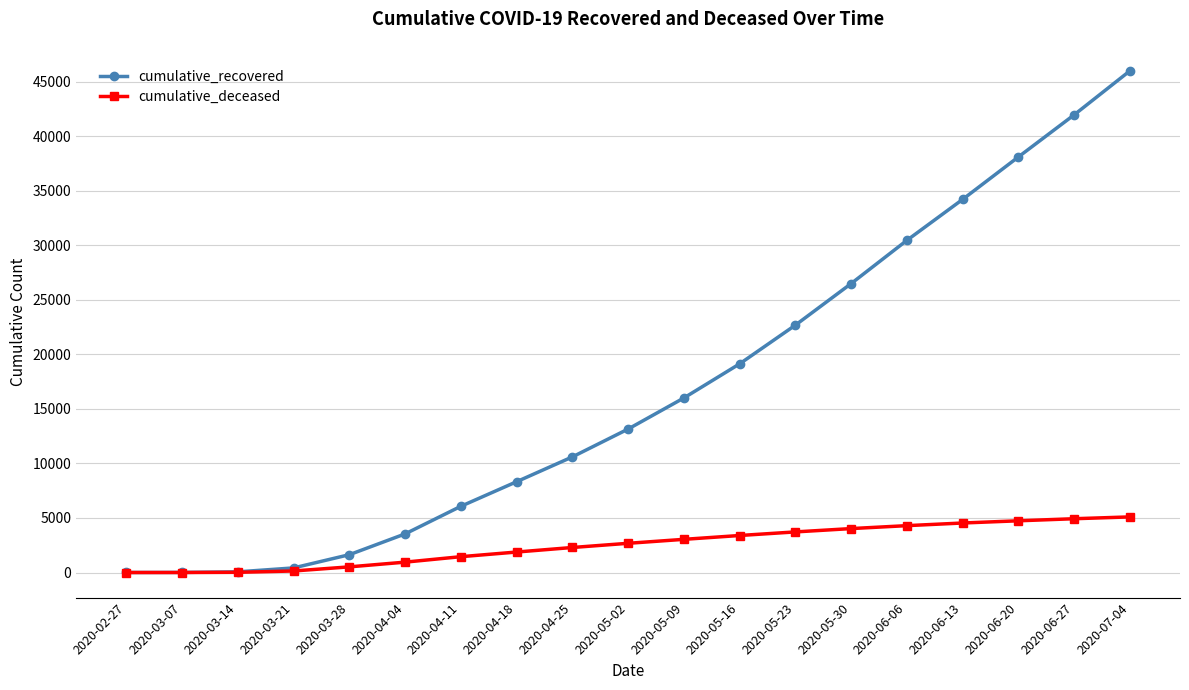

Which series has the largest total across all categories?

cumulative_recovered